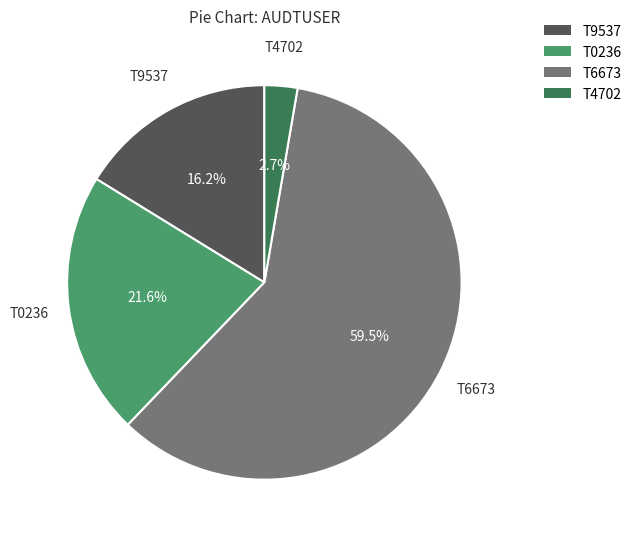

What is the ratio of the value at T0236 to the value at T9537?

1.3